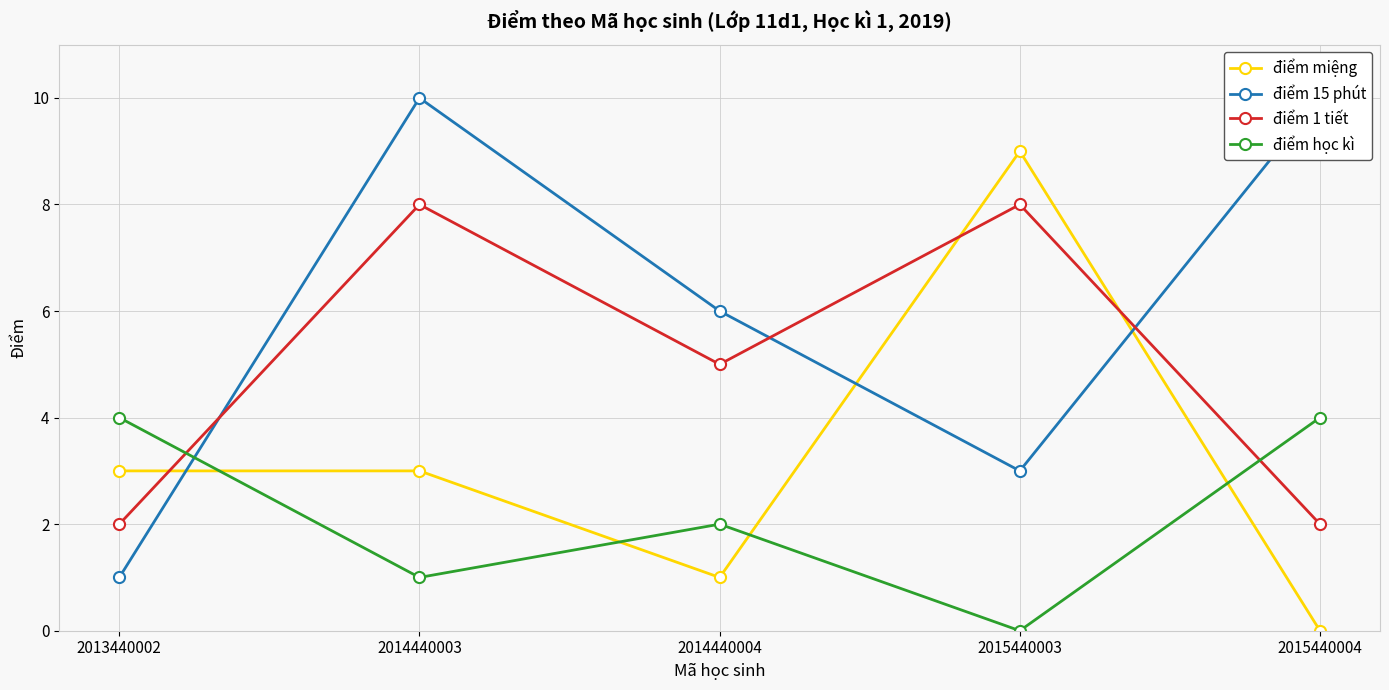

What is the value of the điểm 15 phút point at the 1st from the left?

1